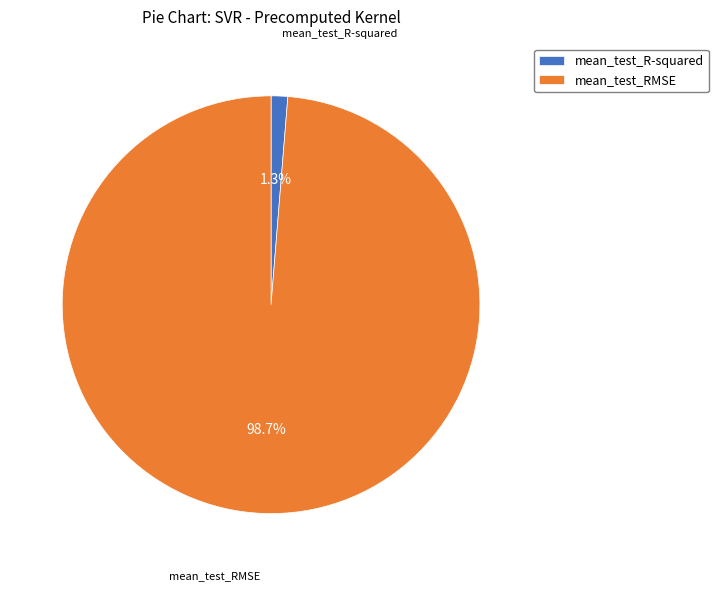

How many segments does this pie chart have?

2